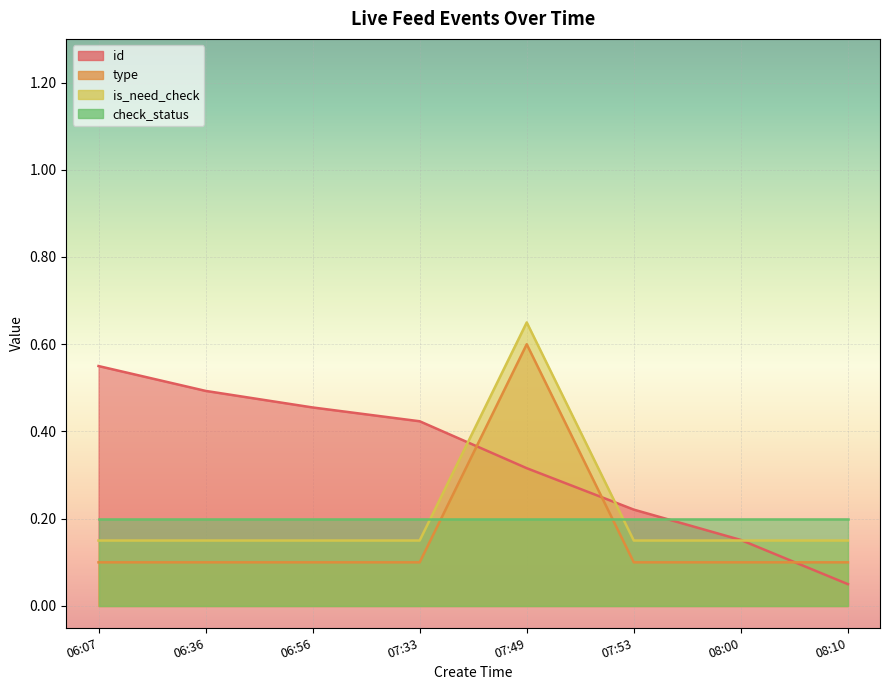

What is the label of the 4th point from the right?

07:49